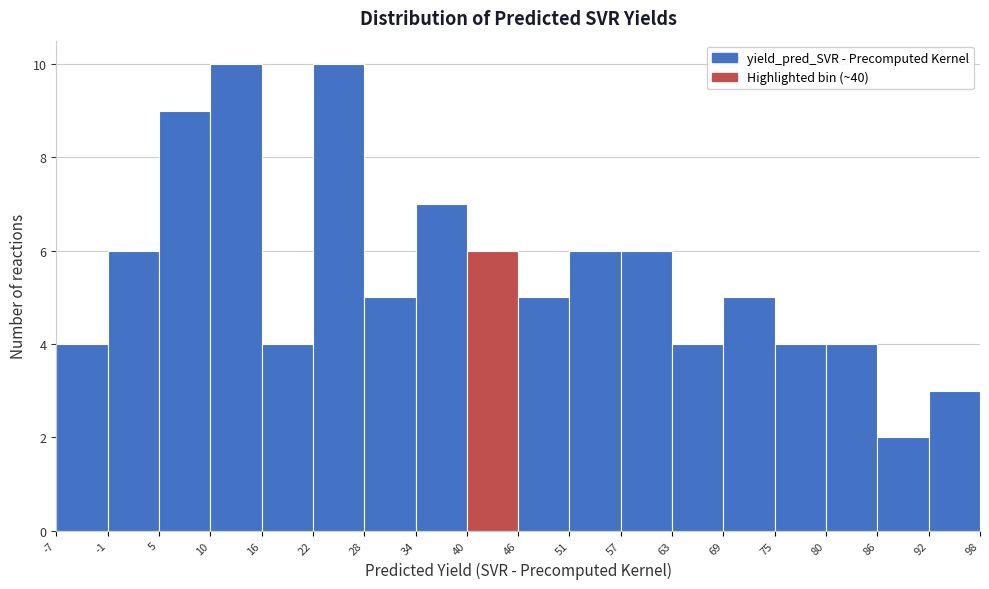

Reading left to right, list every bar in this chart as the range it spans on the x-axis followed by its height. The values are not printed on the chart, so give them approximately, as read against the axis.

-7 to -1: 4
-1 to 5: 6
5 to 10: 9
10 to 16: 10
16 to 22: 4
22 to 28: 10
28 to 34: 5
34 to 40: 7
40 to 46: 6
46 to 51: 5
51 to 57: 6
57 to 63: 6
63 to 69: 4
69 to 75: 5
75 to 80: 4
80 to 86: 4
86 to 92: 2
92 to 98: 3